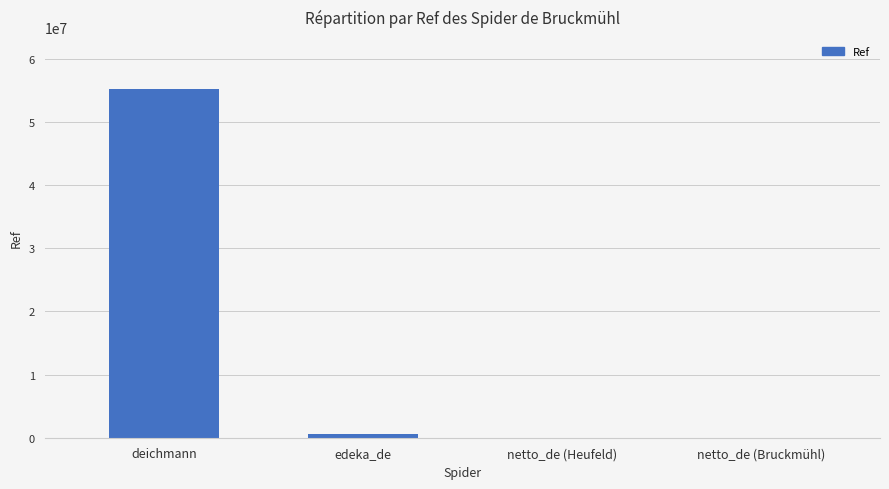

What is the sum of all values?

55817942